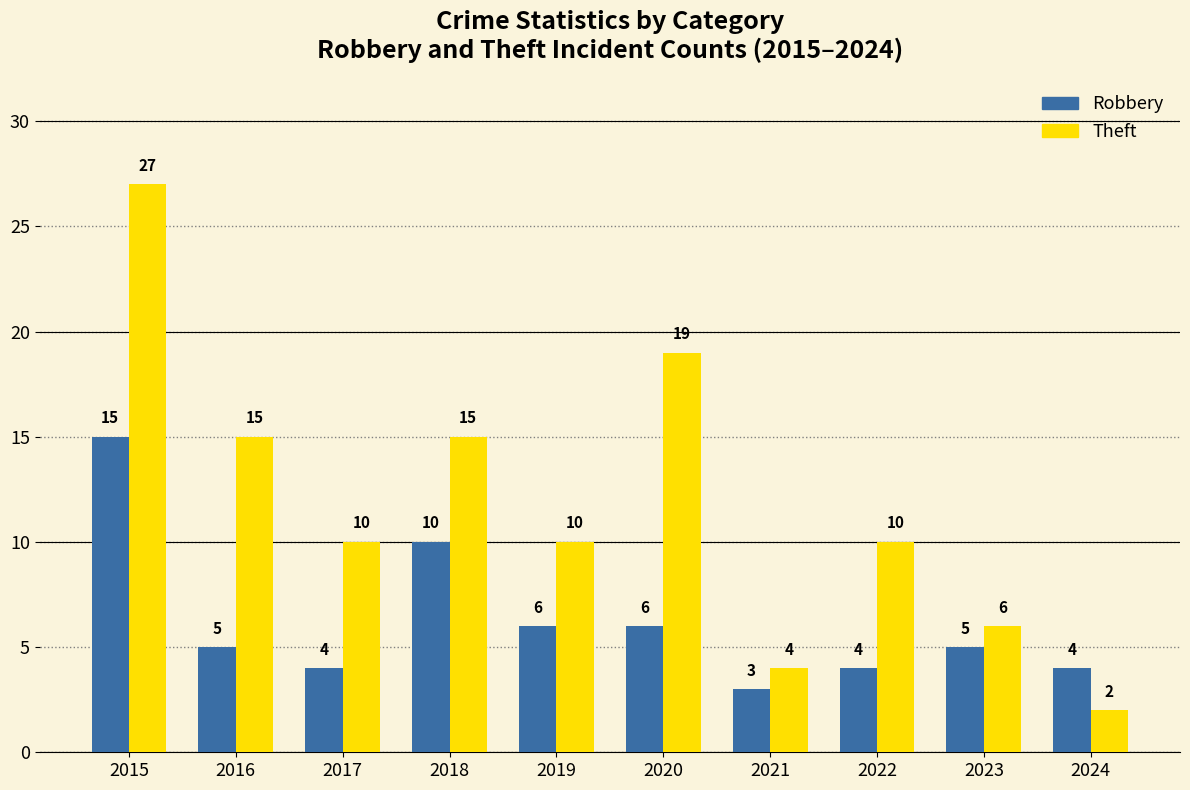

How many data points in Robbery are less than 5?

4